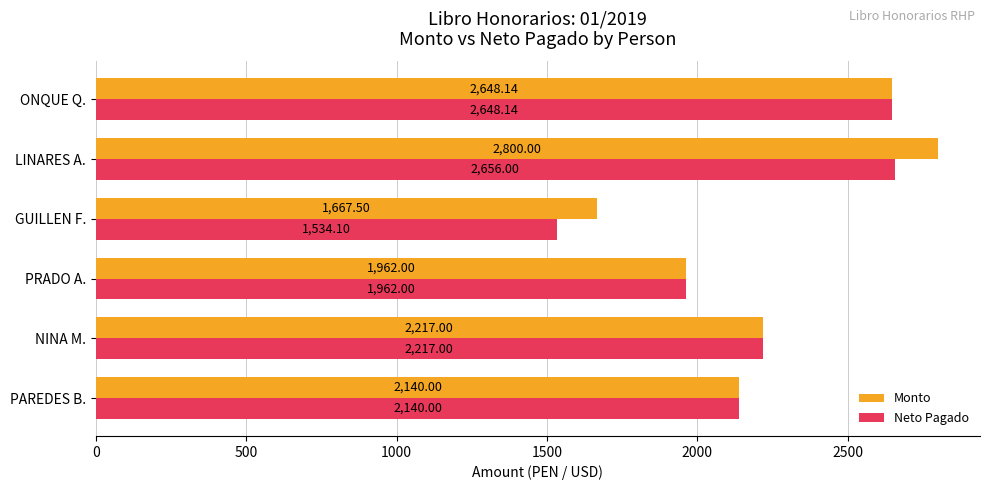

At which category is the sum across all series the highest?

LINARES A.